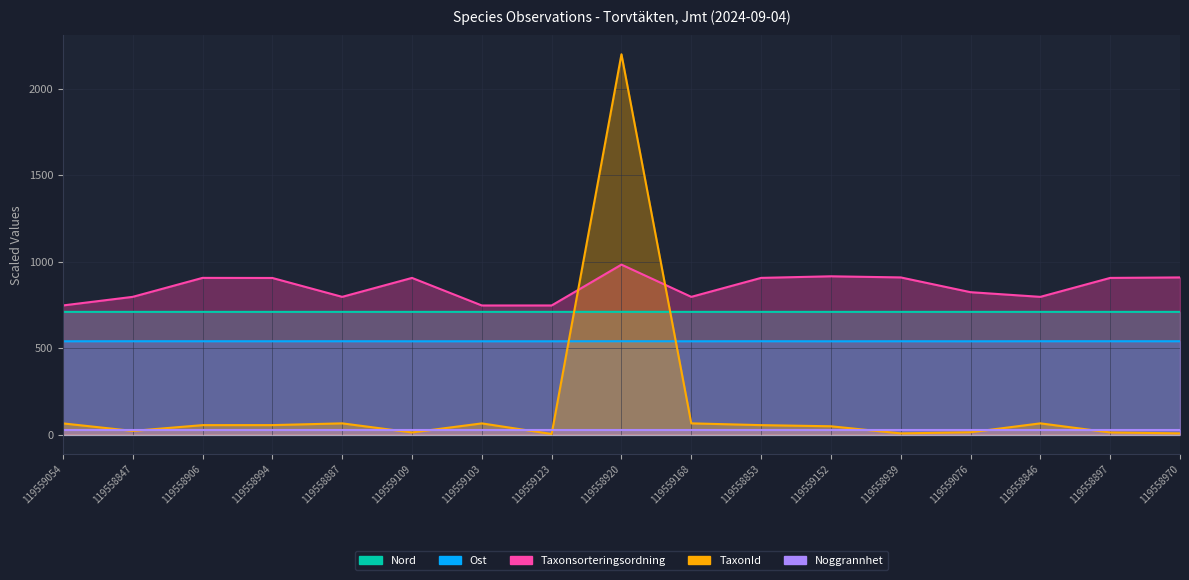

What is the lowest value of the Ost series?

539.1